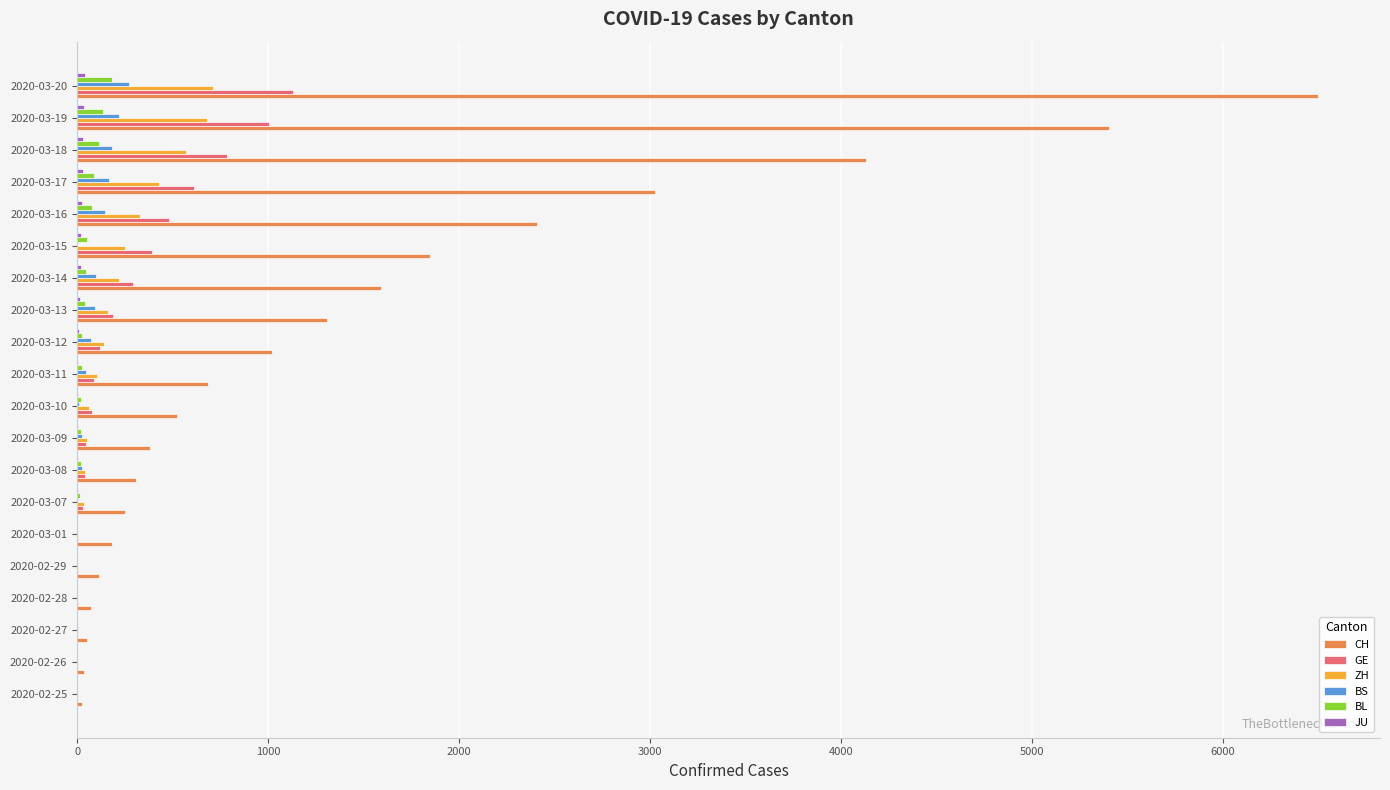

Which series has the largest total across all categories?

CH